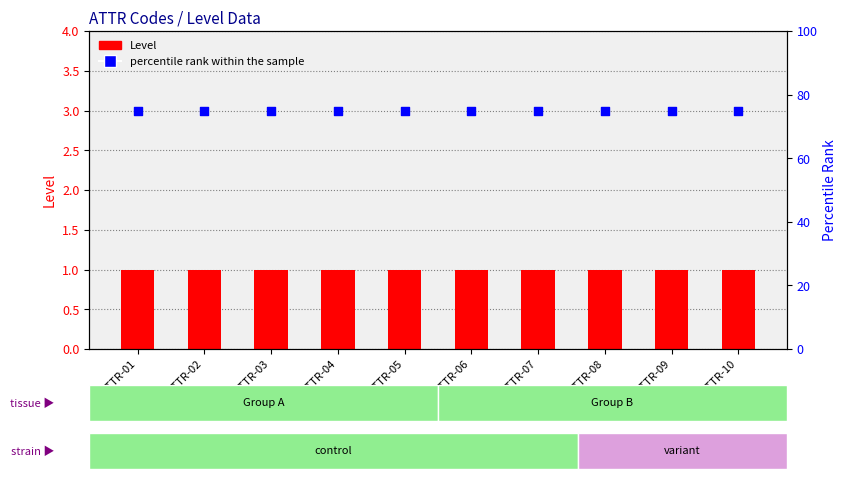

Which series reaches the maximum Y coordinate?

percentile rank within the sample